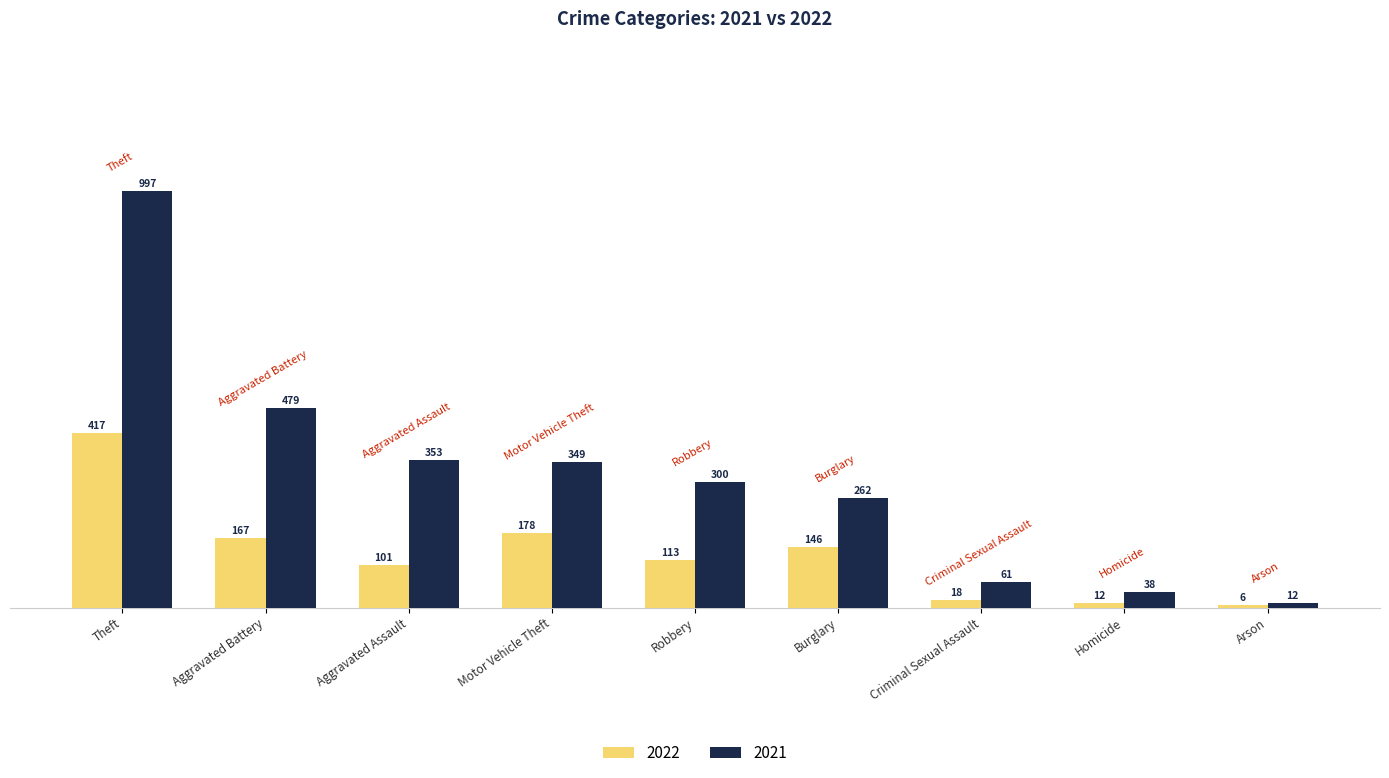

What is the difference between the highest and lowest values at Robbery?

187